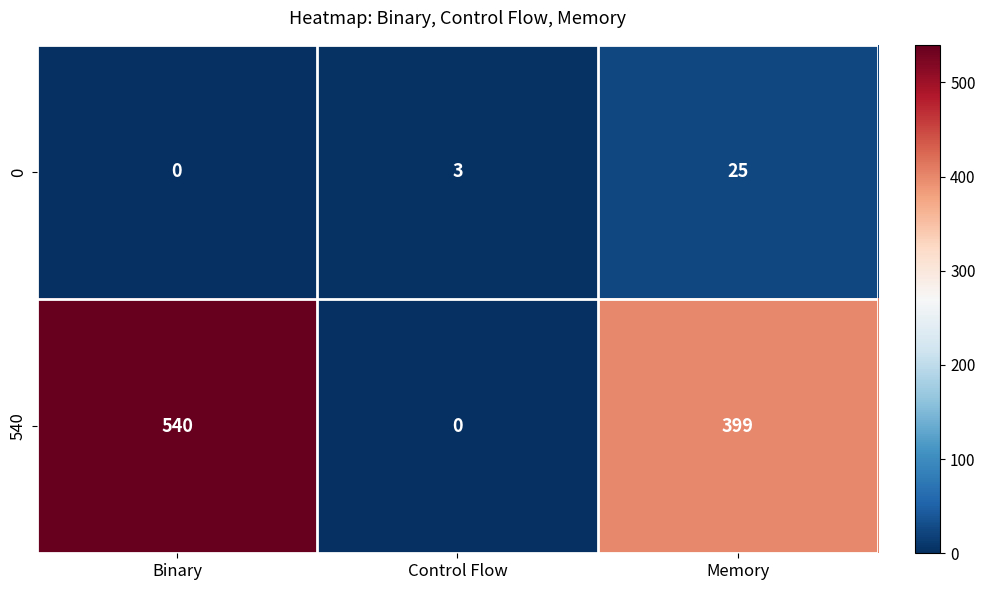

Rank the series by their average value, from highest to lowest.

540, 0